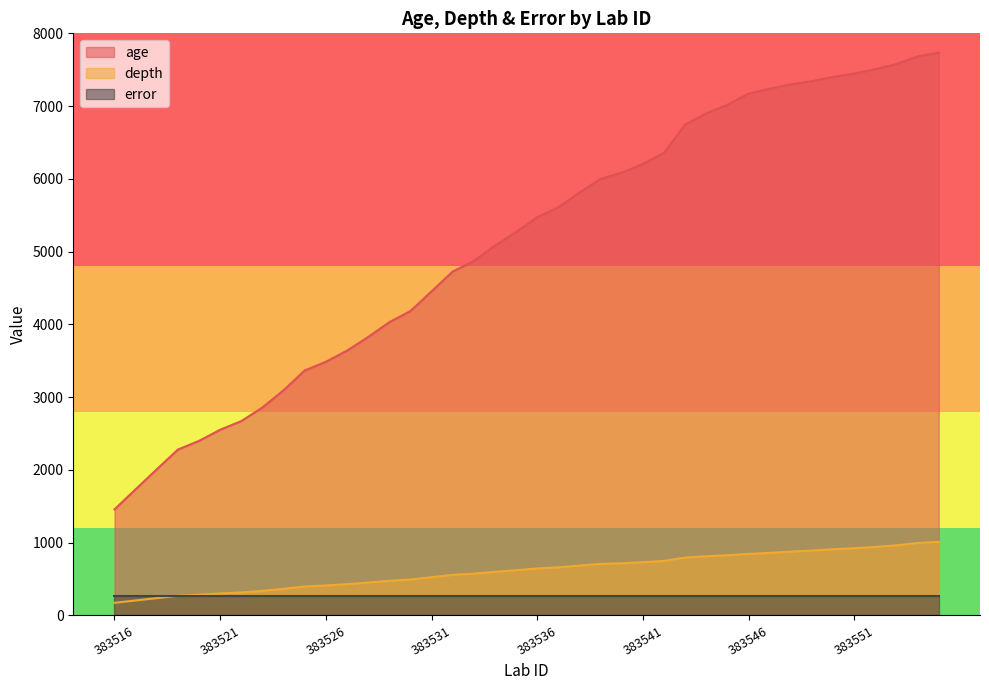

List the series in order of their peak value, highest first.

age, depth, error